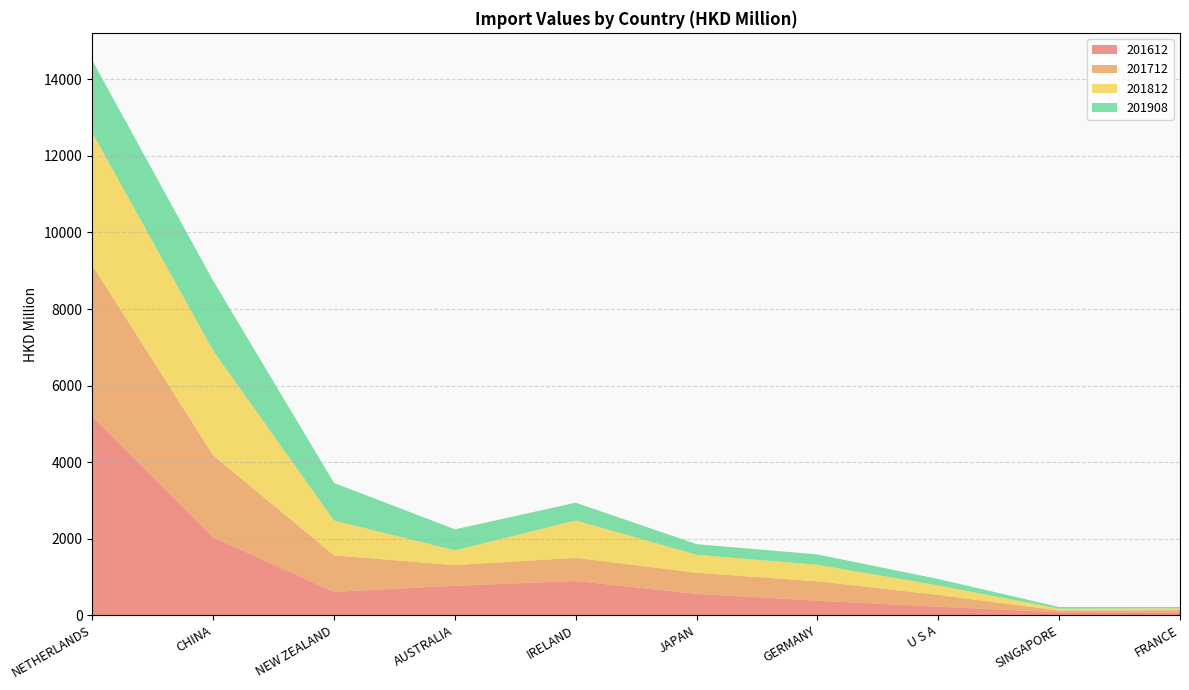

Reading left to right, transcribe all the data shown in this chart.

201612: 5192.3	2033.6	609.3	769.7	893.8	557.1	379.1	221.4	77.7	74.7
201712: 3946.7	2141.9	954.8	539.4	605.6	551.6	506.3	308.4	45.4	58.7
201812: 3463.1	2732.1	910.1	383.5	975.5	471.1	432.0	247.3	46.4	45.4
201908: 1888.9	1828.7	981.3	550.5	464.8	277.2	270.4	169.0	44.8	35.0